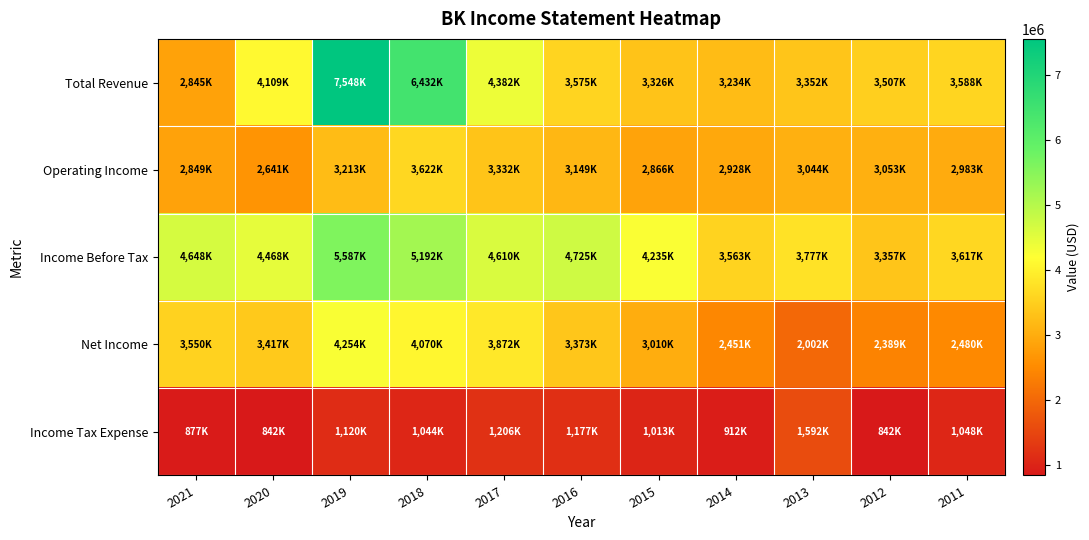

What is the greatest value displayed?

7548000